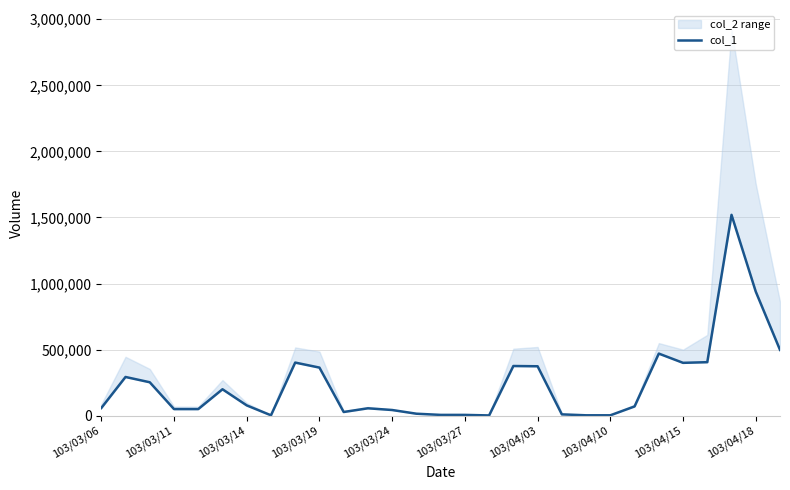

The value at 16 is 3509. True or false?

False